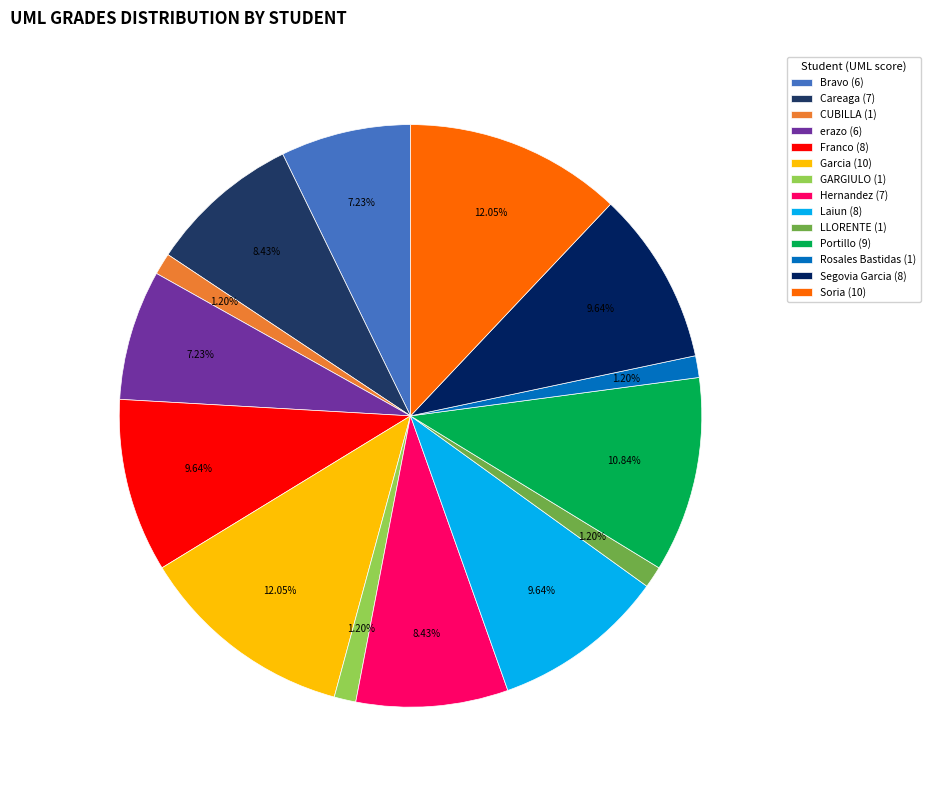

What portion of the pie excludes CUBILLA (1)?

98.8%